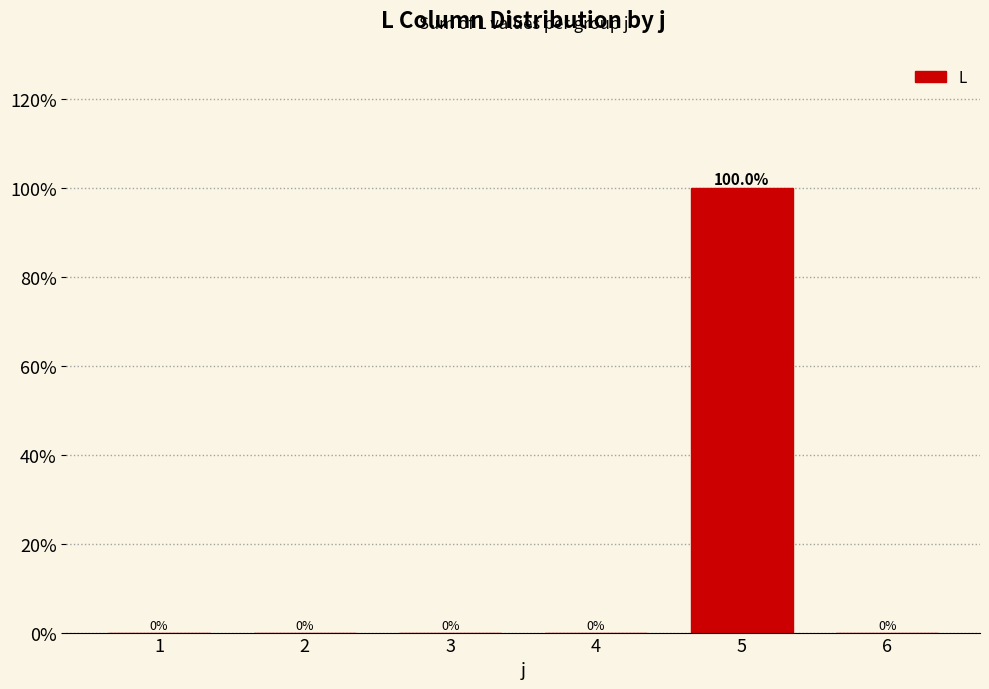

Reading left to right, extract all data points from this chart.

1=0	2=0	3=0	4=0	5=100	6=0